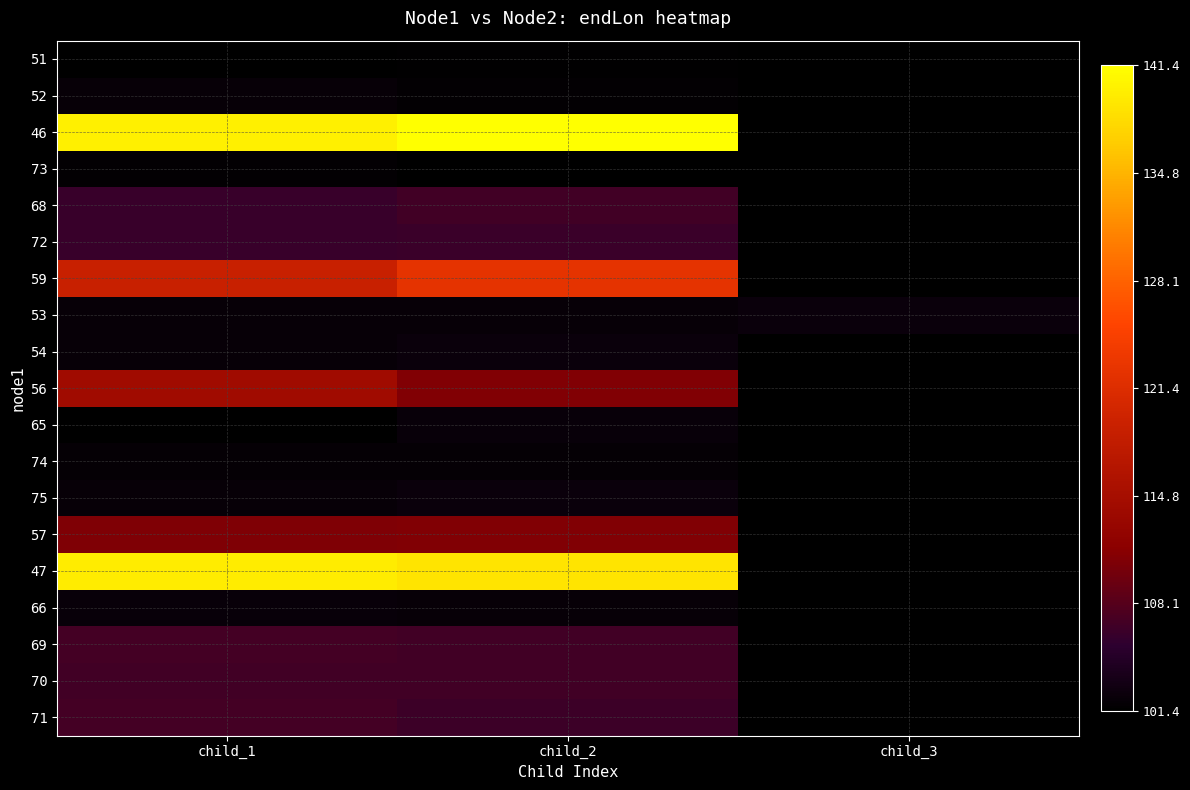

At child_2, list the series in order from largest to smallest.

46, 47, 59, 57, 56, 70, 69, 68, 71, 72, 54, 75, 65, 66, 53, 74, 52, 51, 73